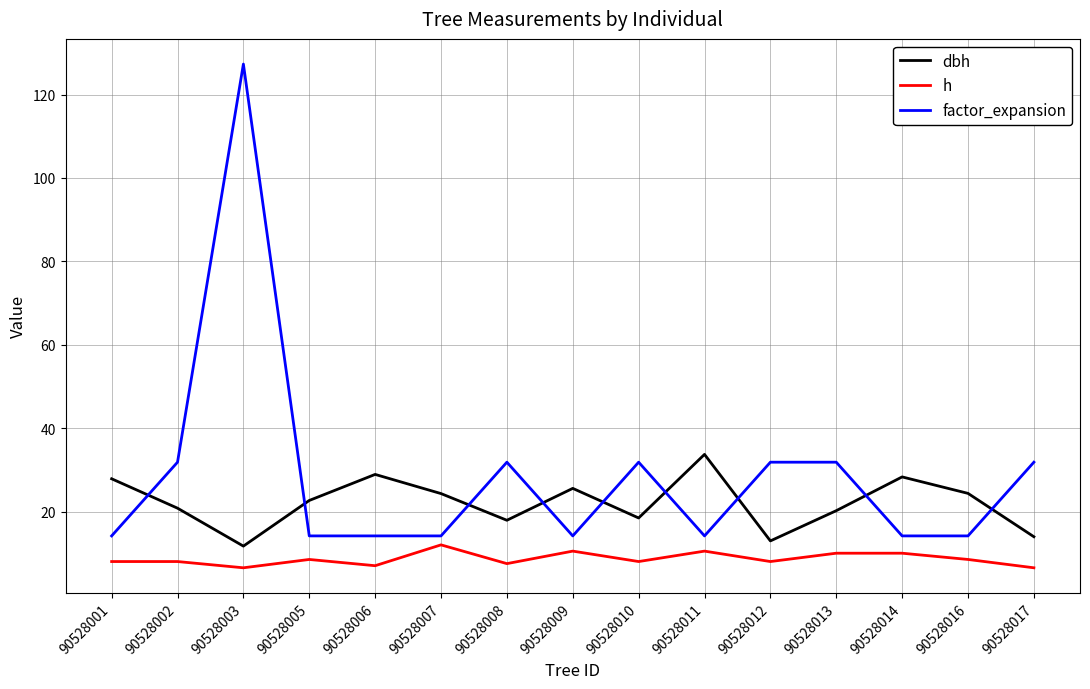

What is the approximate value of h at 90528008?

7.5